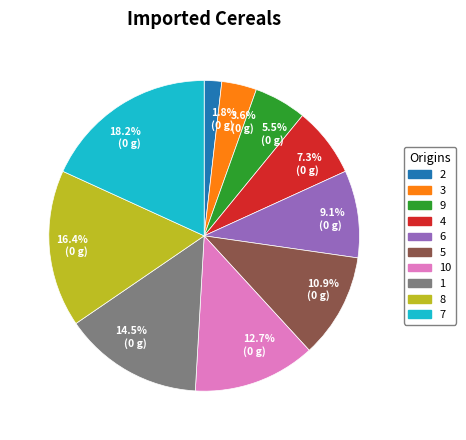

What percentage do 10.9% (0 g) and 9.1% (0 g) together represent?

20.0%